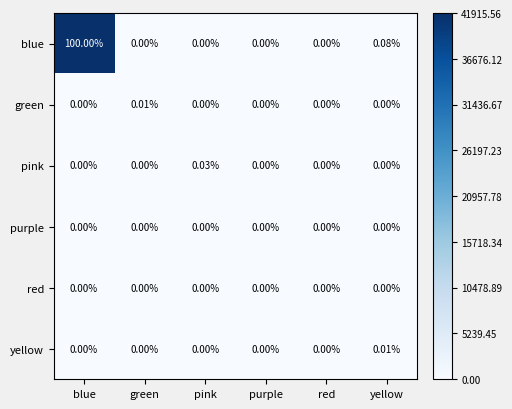

At which category is the sum across all series the highest?

blue